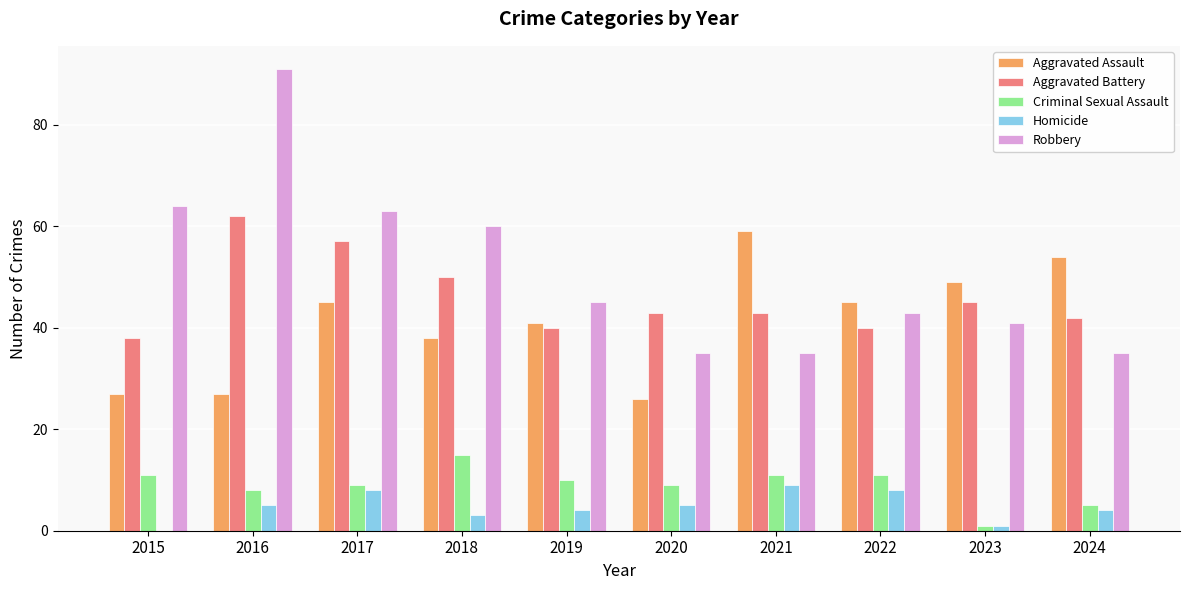

Which series has the largest total across all categories?

Robbery